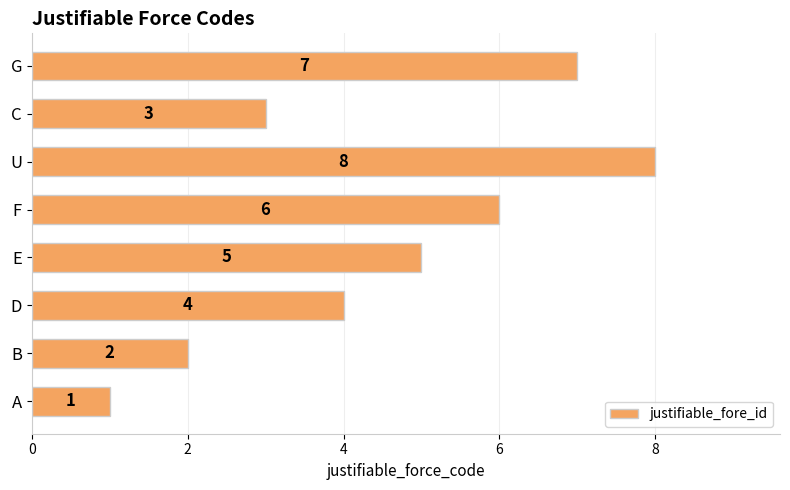

Where is the data nearest to the value 4?

D